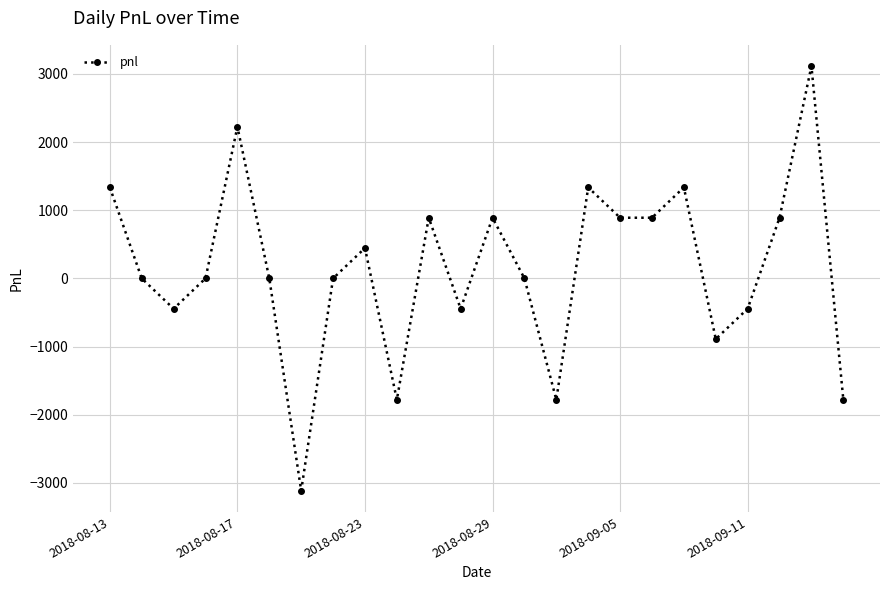

What is the average value?

148